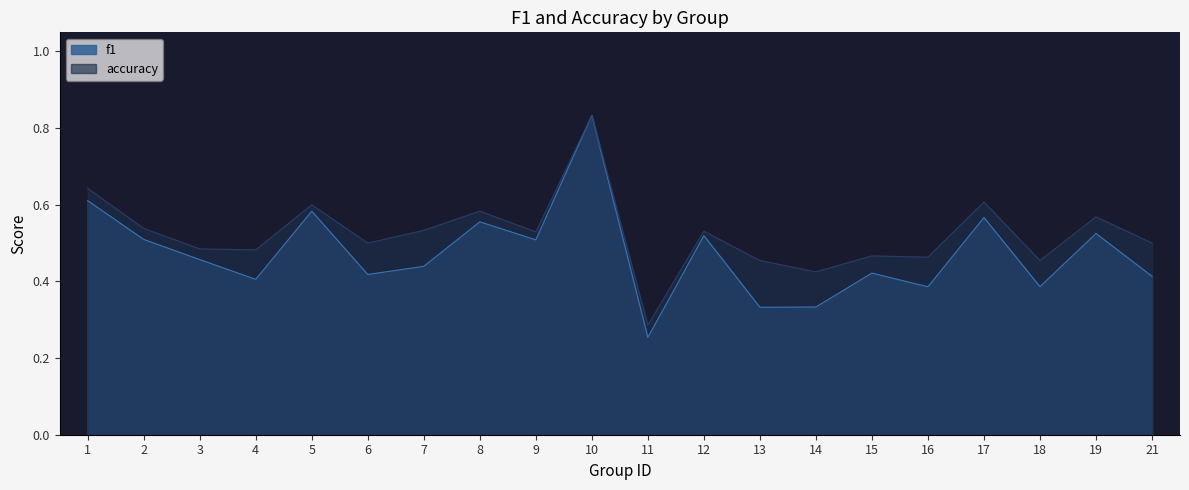

True or false: accuracy and f1 cross at least once.

False